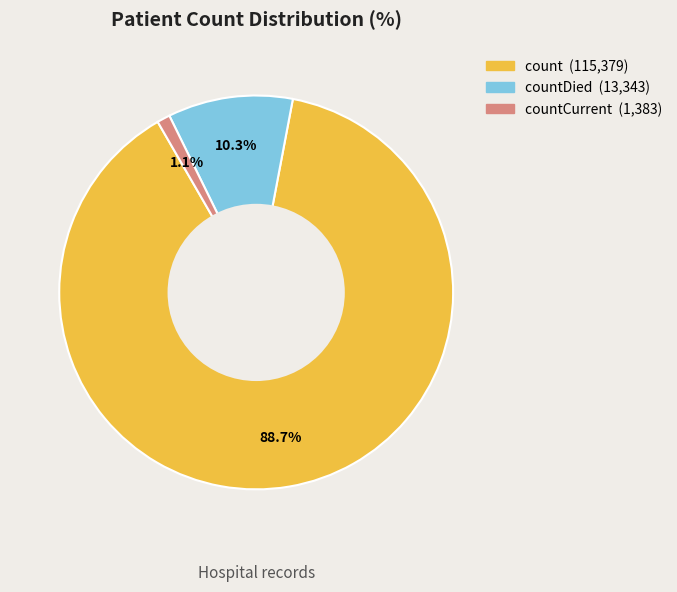

Is there a majority slice in this chart?

Yes